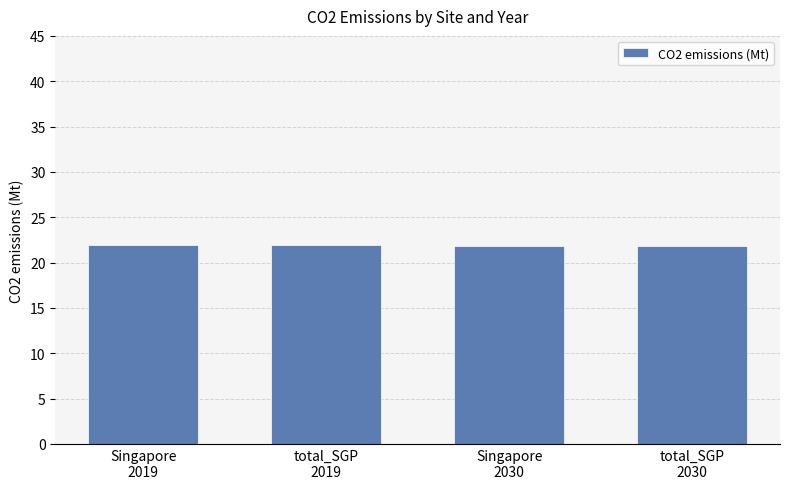

What is the difference between the maximum and minimum values?

0.1